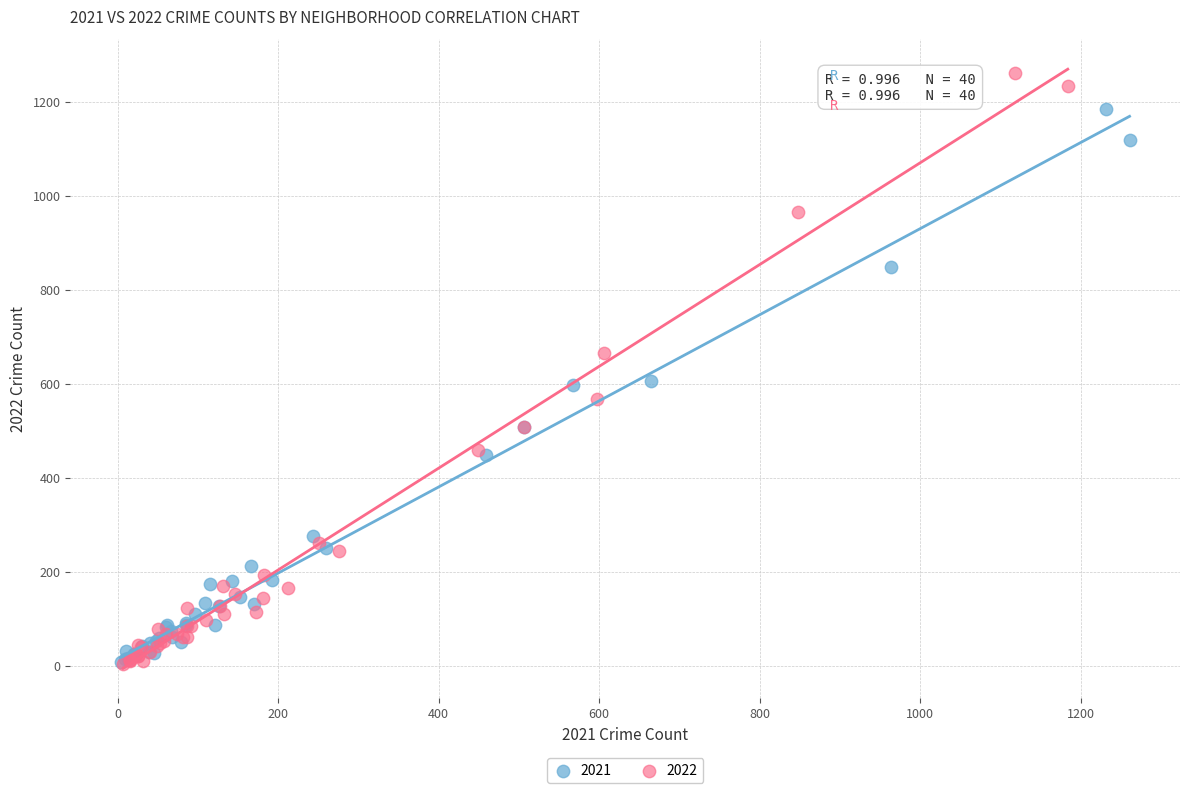

Which series contains the highest Y value?

2022